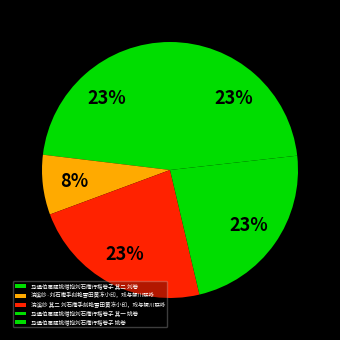

To the nearest percent, what portion does 马通伯属题姚惜抱刘石庵行楷卷子 姚卷 represent?

23%